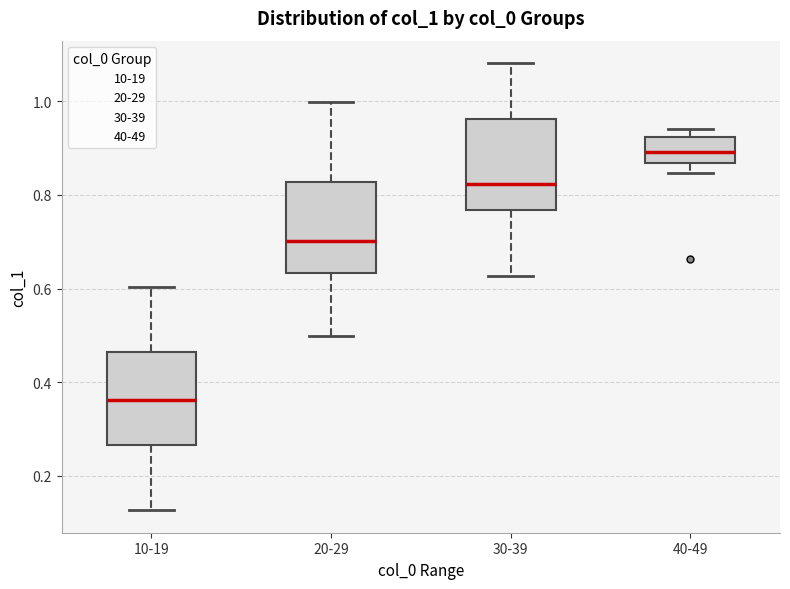

Reading left to right, read every box against the y-axis: the position of its median line, the range the box covers, and the ends of its whiskers. The values are not printed on the chart, so give them approximately, as read against the axis.

10-19: median 0.36, box 0.26 to 0.46, whiskers 0.12 to 0.60
20-29: median 0.70, box 0.64 to 0.82, whiskers 0.50 to 1.00
30-39: median 0.82, box 0.76 to 0.96, whiskers 0.62 to 1.08
40-49: median 0.90, box 0.86 to 0.92, whiskers 0.84 to 0.94